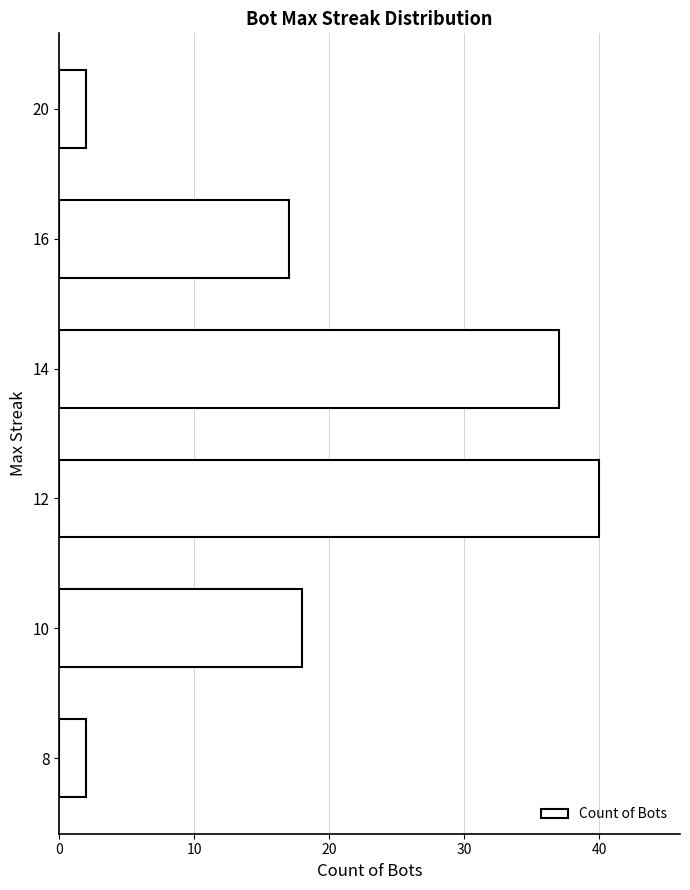

How many values are below 18?

3